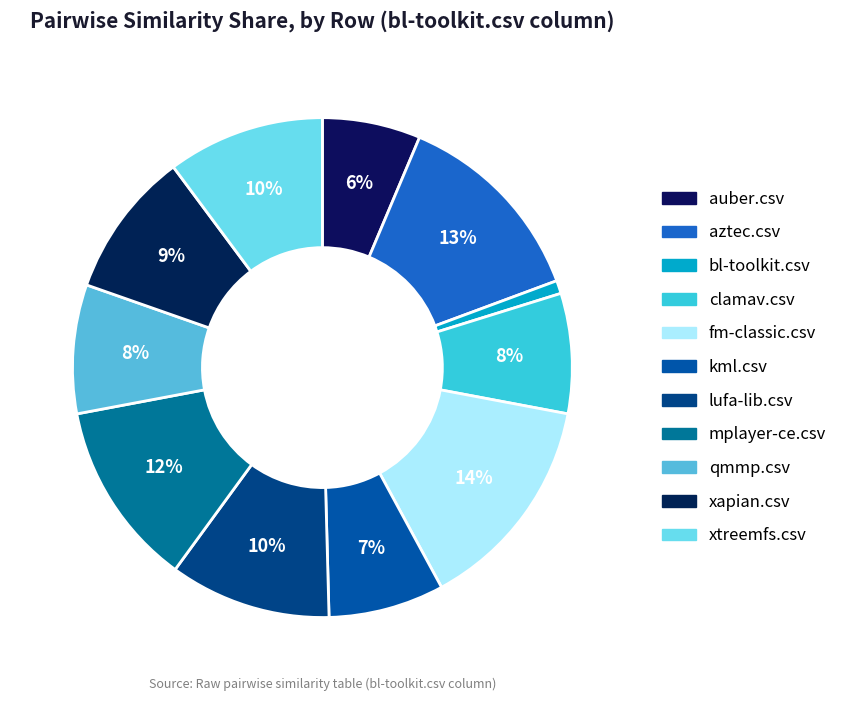

To the nearest percent, what portion does xtreemfs.csv represent?

10%